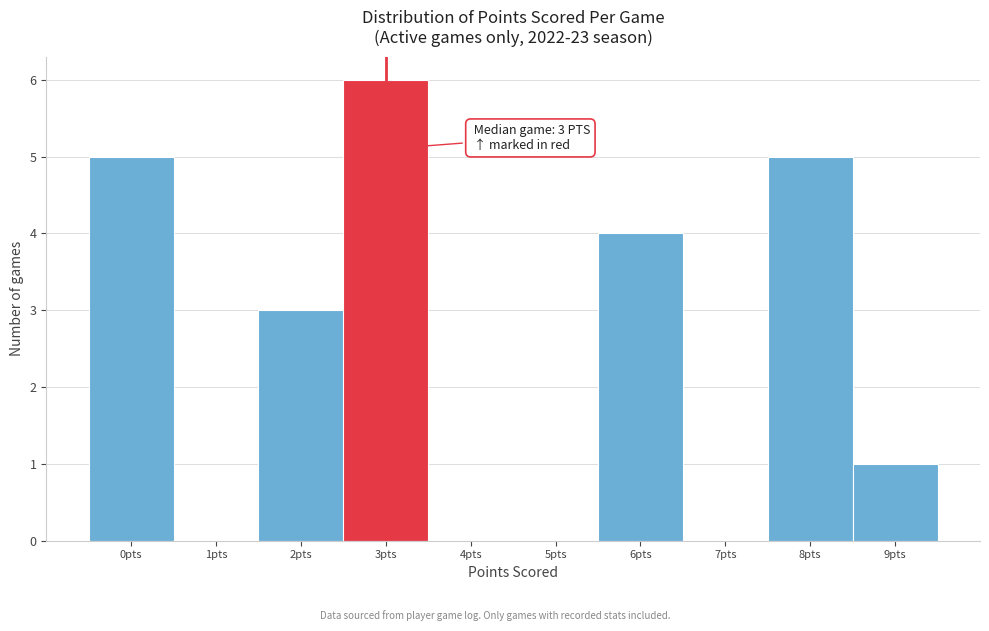

Reading left to right, transcribe all the data shown in this chart.

0pts=5	1pts=0	2pts=3	3pts=6	4pts=0	5pts=0	6pts=4	7pts=0	8pts=5	9pts=1